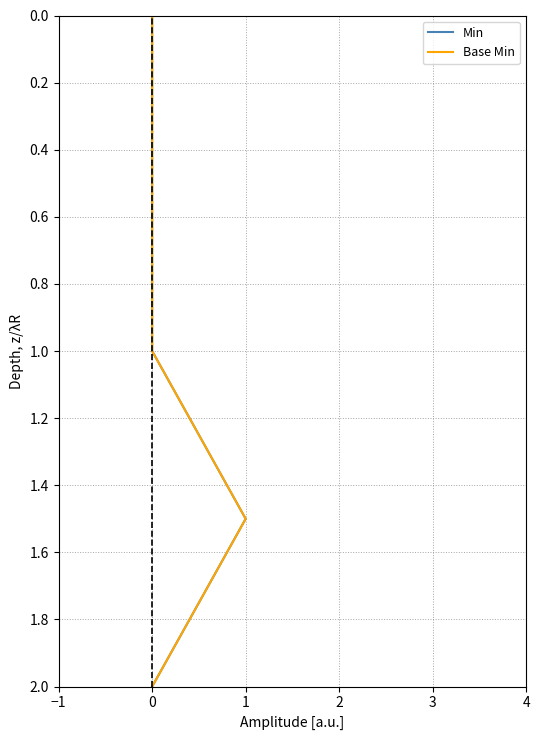

Is the value of Min at 0 greater than the value of Base Min at 0?

No